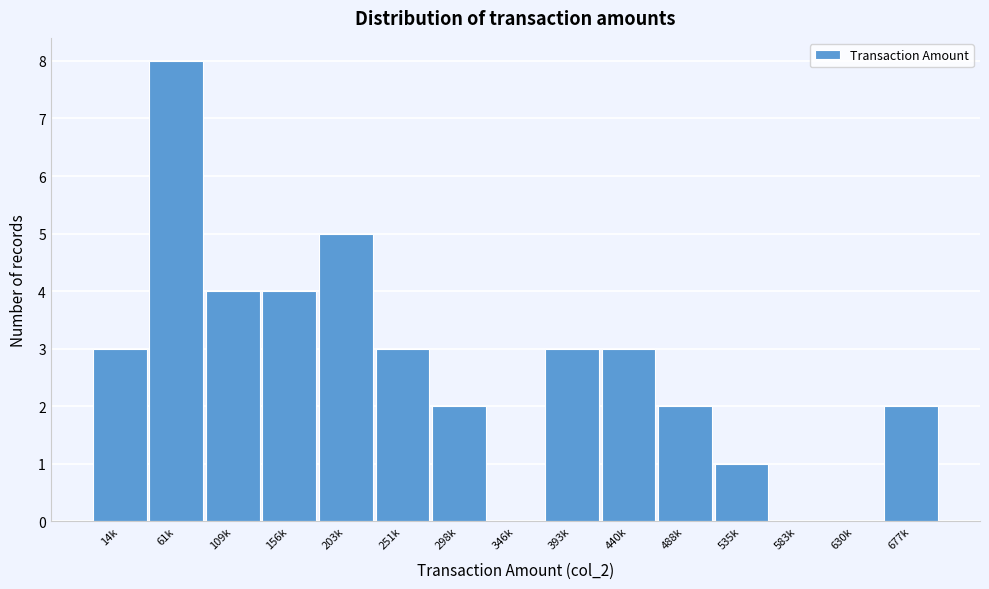

Reading right to left, transcribe all the data shown in this chart.

677k=2	630k=0	583k=0	535k=1	488k=2	440k=3	393k=3	346k=0	298k=2	251k=3	203k=5	156k=4	109k=4	61k=8	14k=3